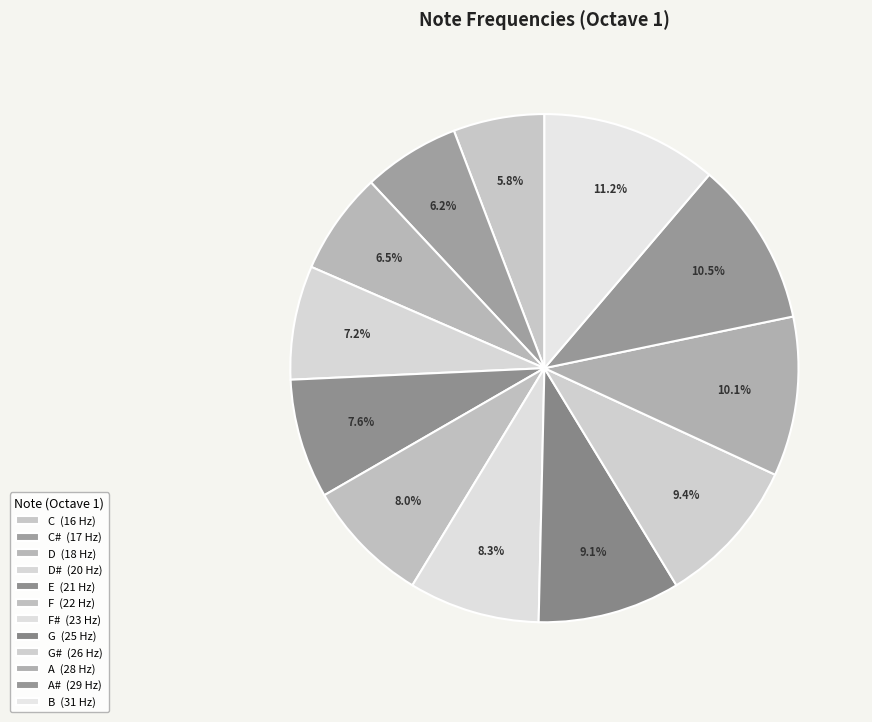

Count the number of slices in the pie.

12